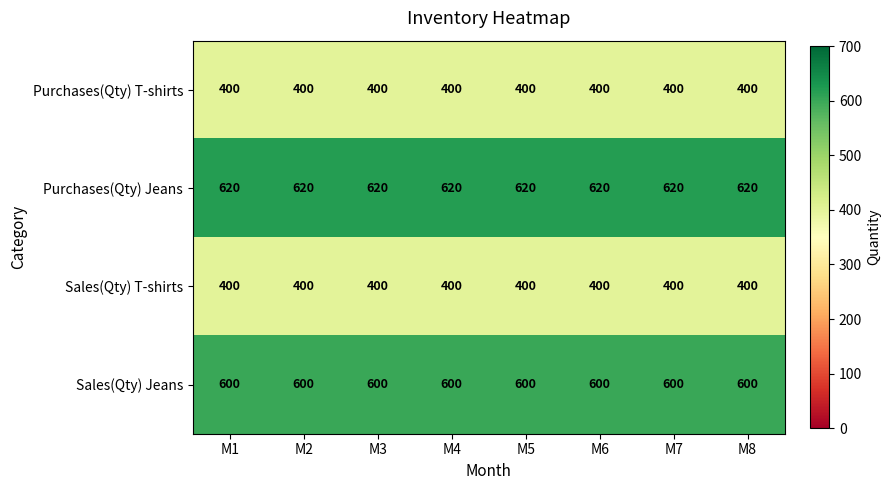

What is the lowest value of the Sales(Qty) Jeans series?

600